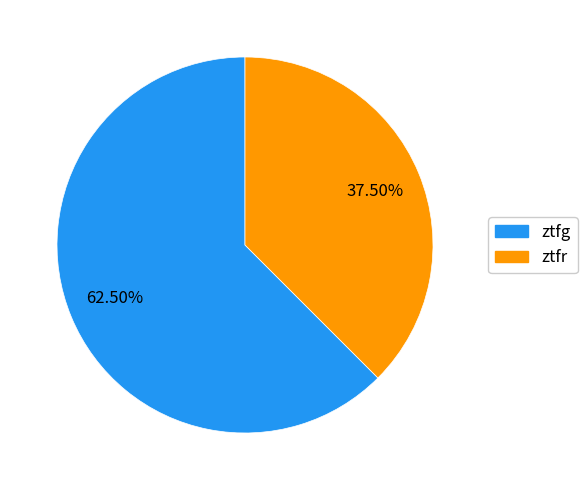

Which category has the smallest portion of the pie?

ztfr